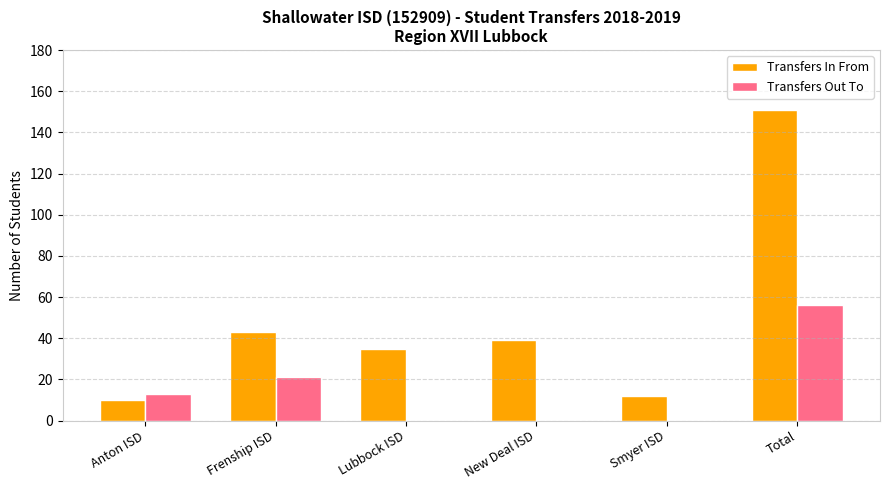

Does the chart contain stacked bars?

No